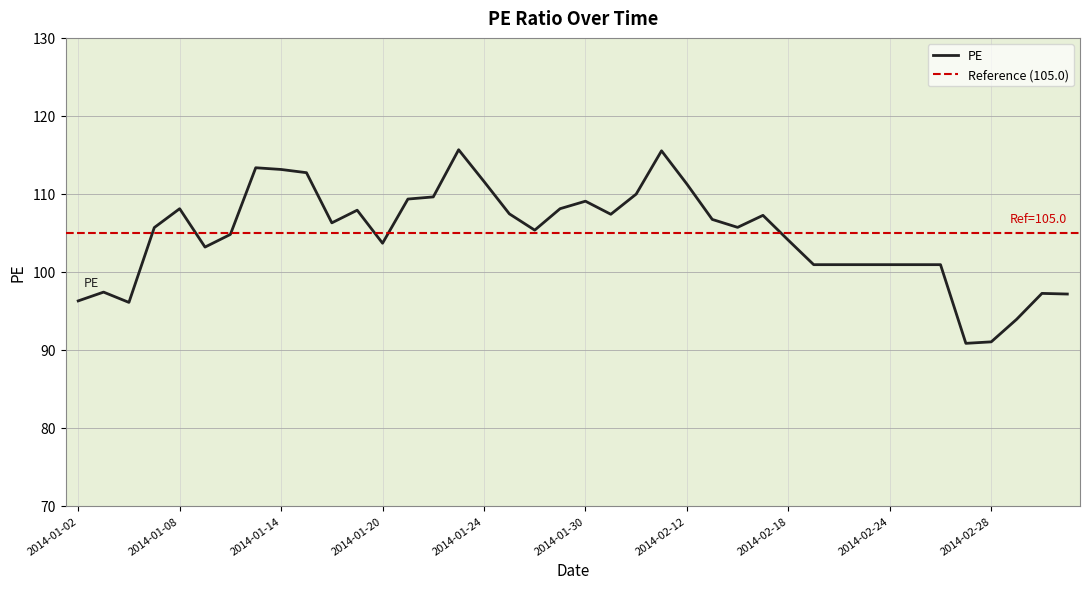

Reading right to left, list all the values displayed in this chart.

97.1	97.2	93.9	91.0	90.8	100.9	100.9	100.9	100.9	100.9	100.9	104.0	107.2	105.7	106.7	111.3	115.5	110.0	107.4	109.1	108.1	105.3	107.4	111.6	115.7	109.6	109.3	103.7	107.9	106.3	112.7	113.1	113.3	104.8	103.2	108.1	105.7	96.1	97.4	96.3